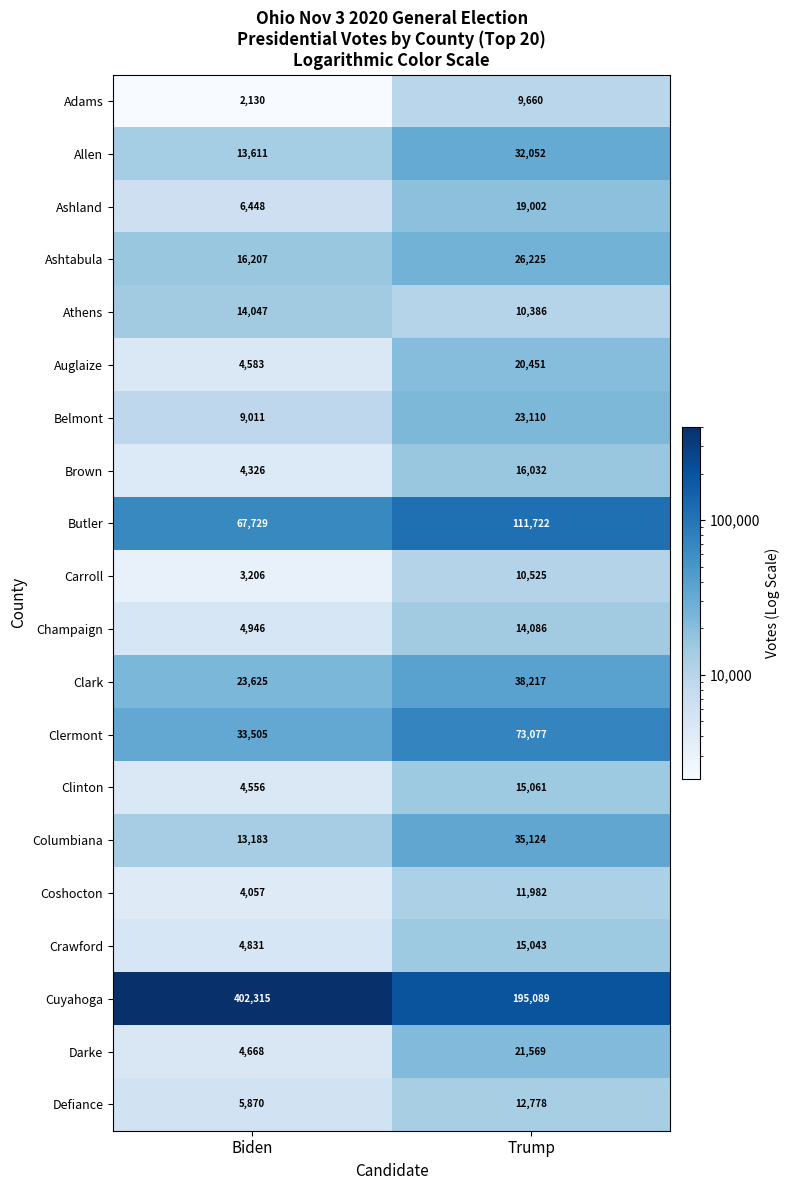

Is it true that Ashland equals 33897 at Trump?

False